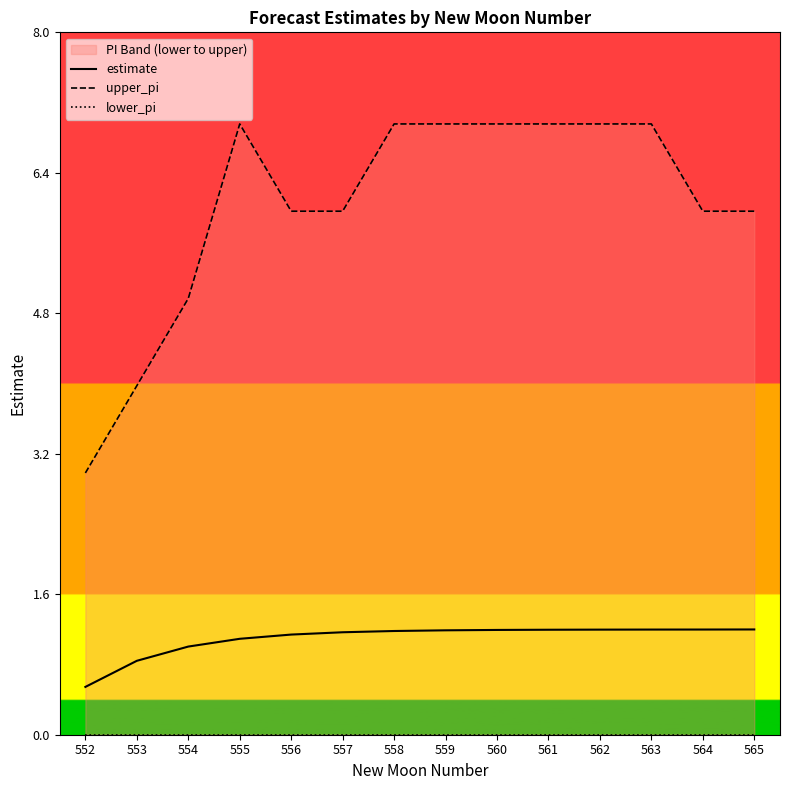

What is the value of the upper_pi point at the 14th from the left?

6.0